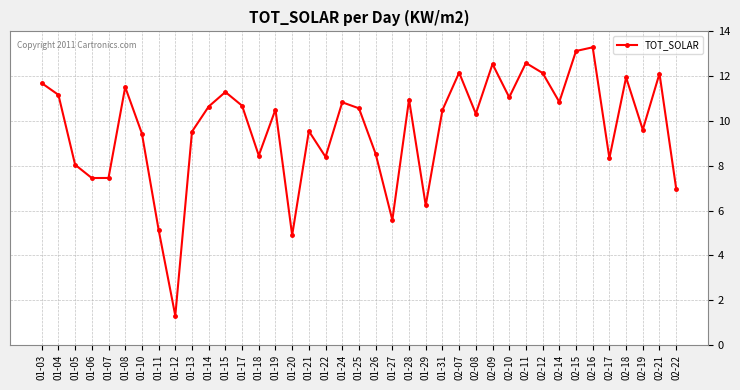

Where does the data first go above 10?

01-03